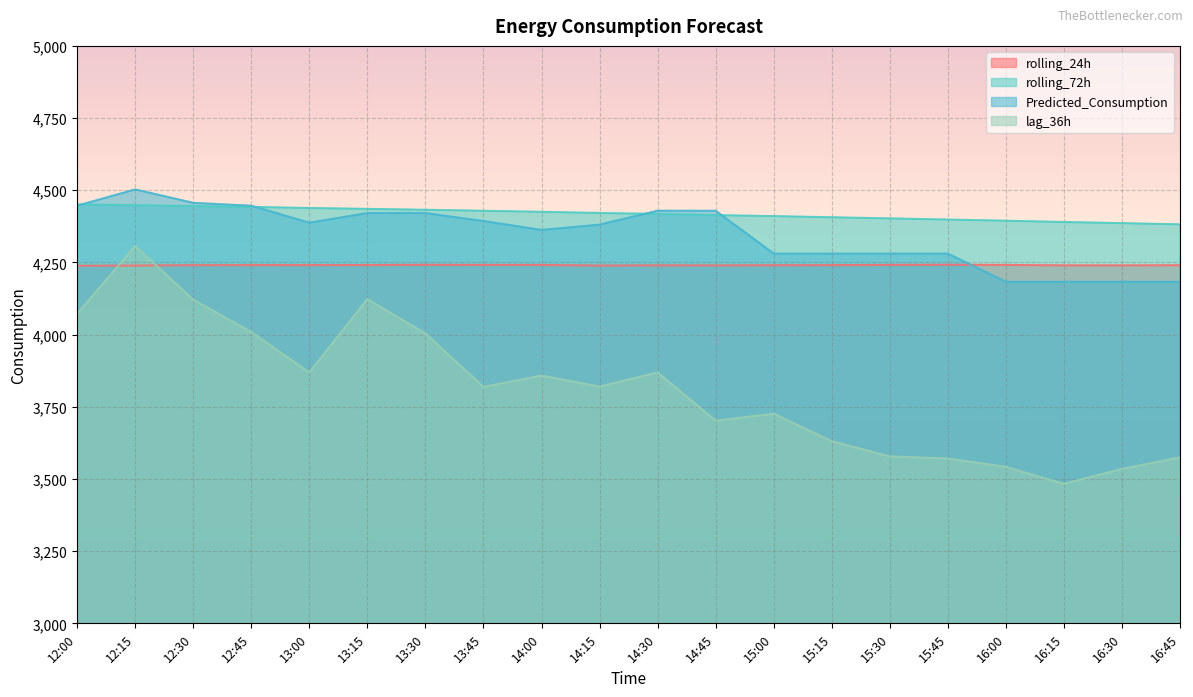

What is the label of the 13th point from the right?

13:45